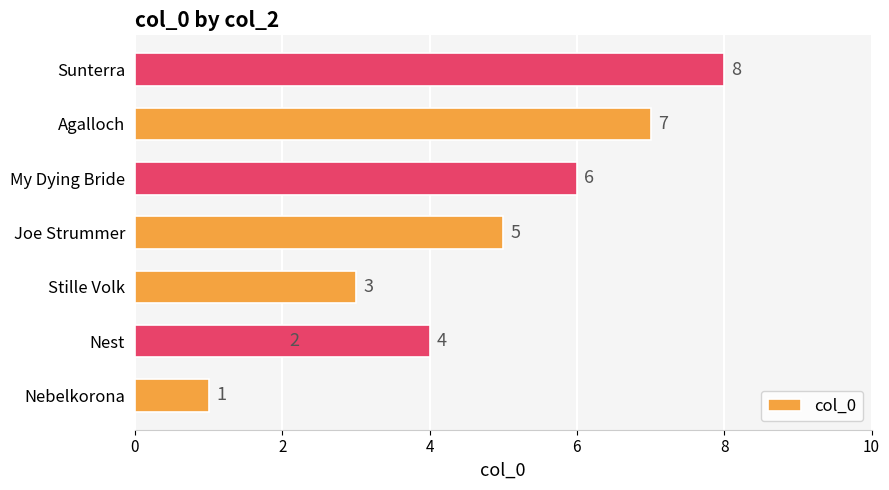

The value at 2 is 2. True or false?

True